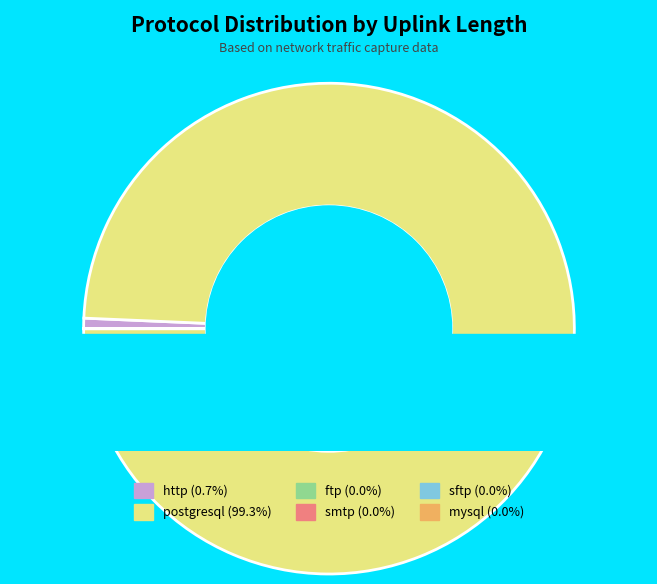

How many slices are in this pie chart?

6